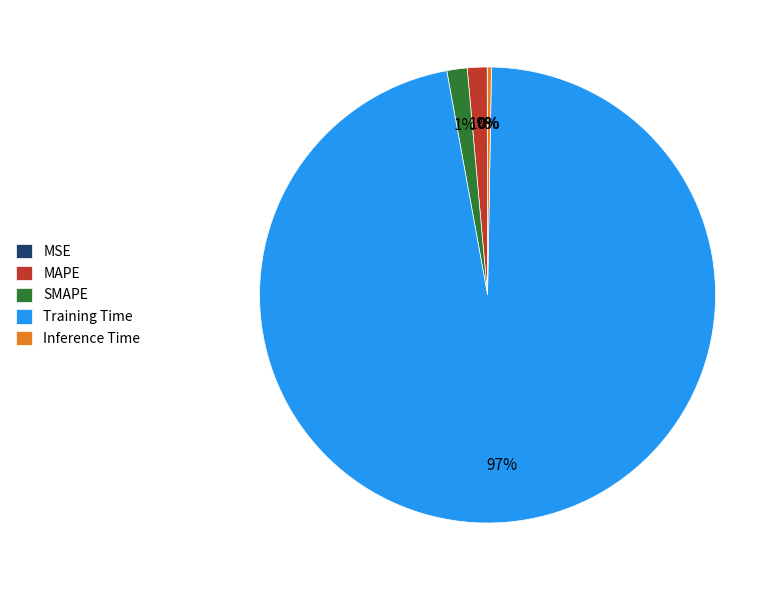

To the nearest percent, what is the average slice percentage?

20%